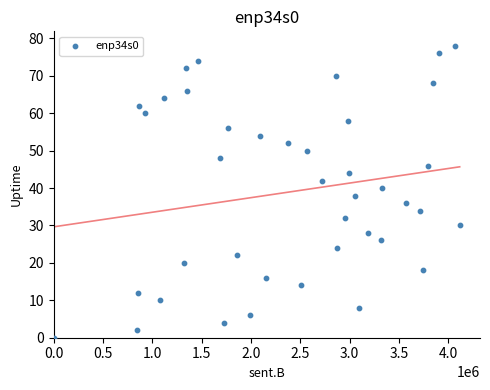

What is the range of X values (max minus min)?

4116036